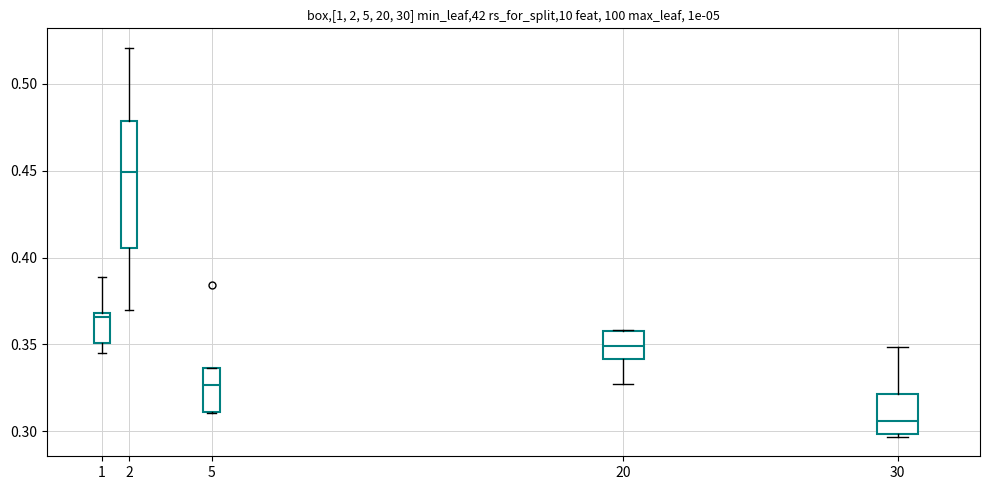

Where does the lower whisker of the box at x = 1 end on the y-axis? The values are not printed on the chart, so give them approximately, as read against the axis.

0.345